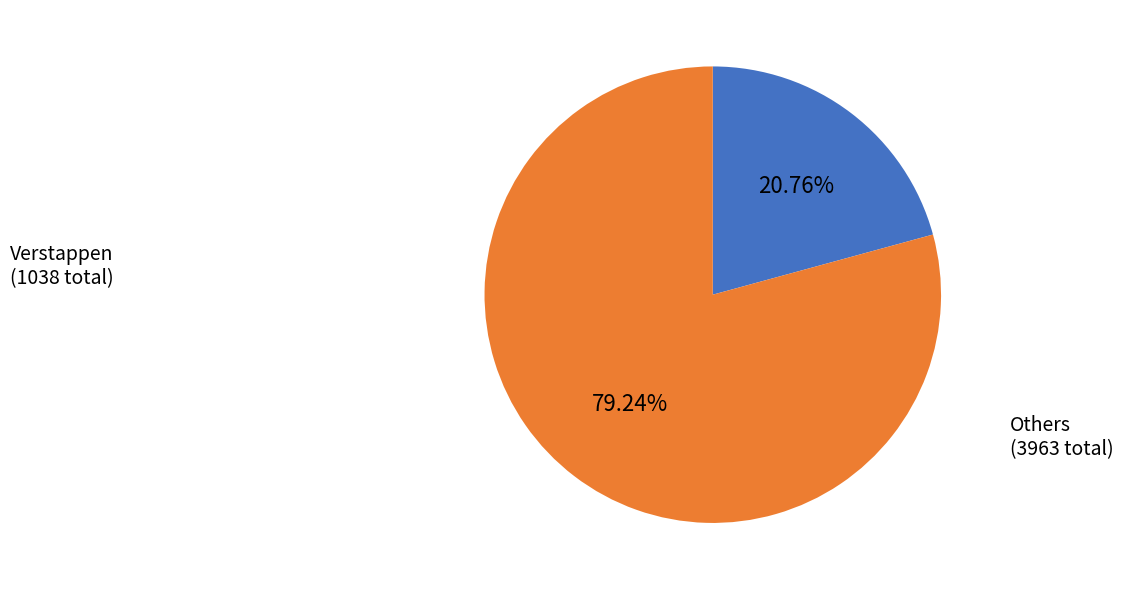

Is there a majority slice in this chart?

Yes